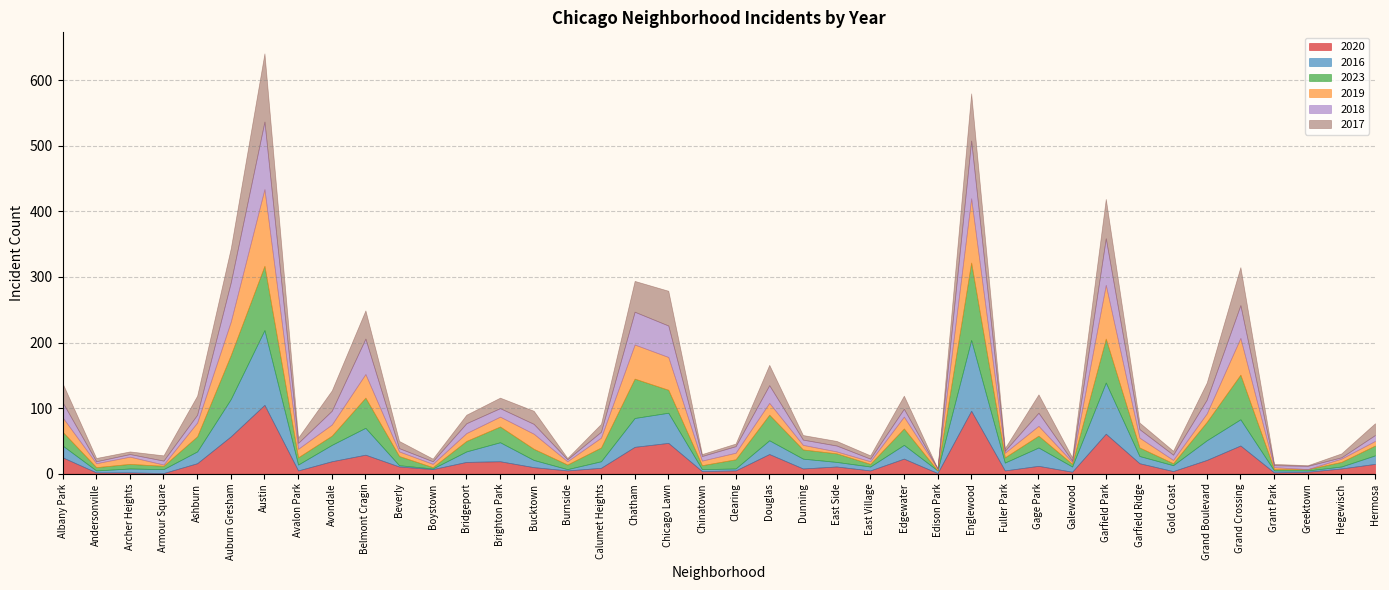

How many categories are shown in the chart?

40